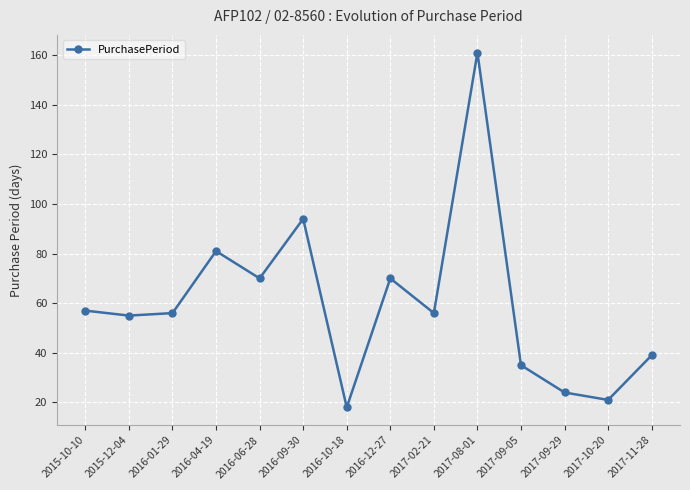

What is the label of the 8th point from the right?

2016-10-18